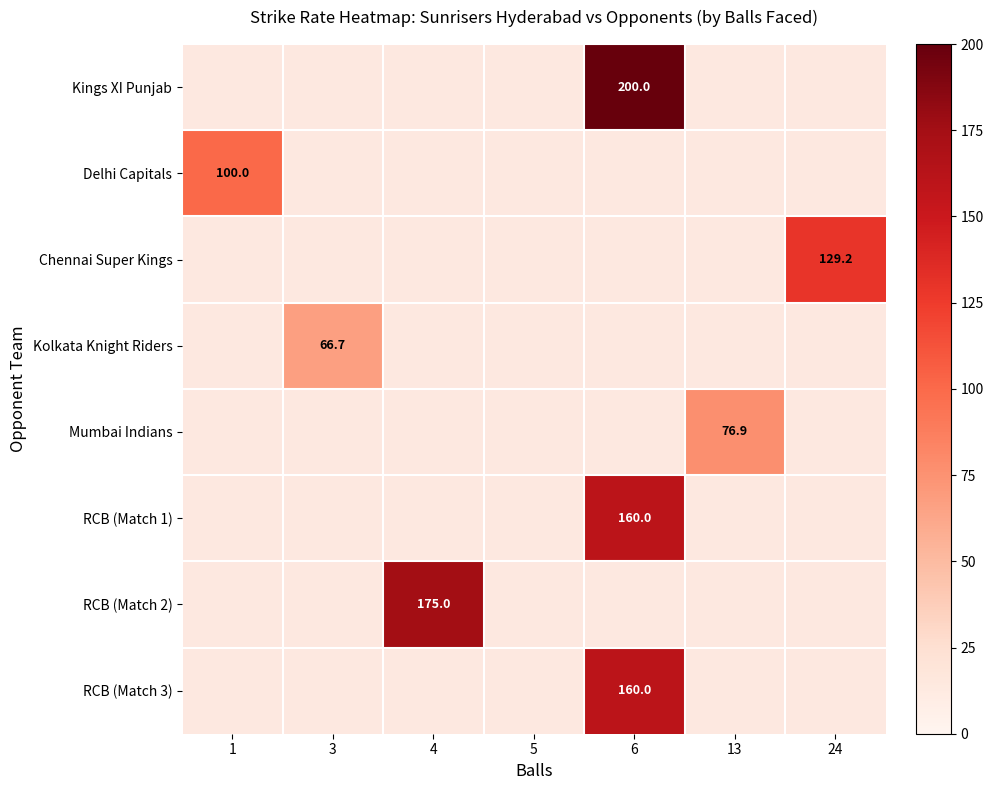

The RCB (Match 2) series shows 175.0 at 4. True or false?

True